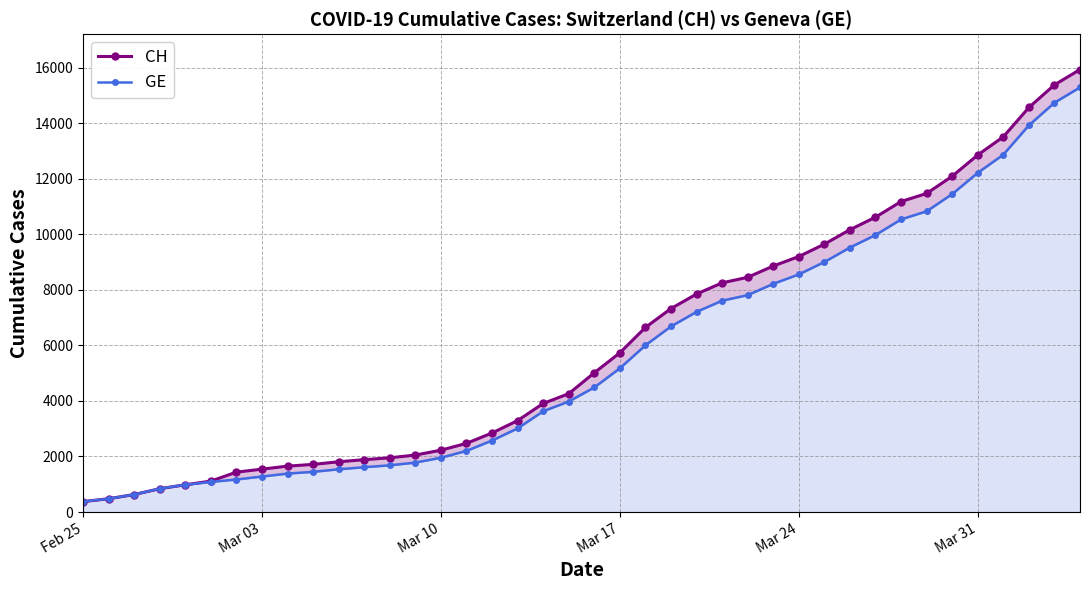

List the series in order of their overall mean, highest first.

CH, GE